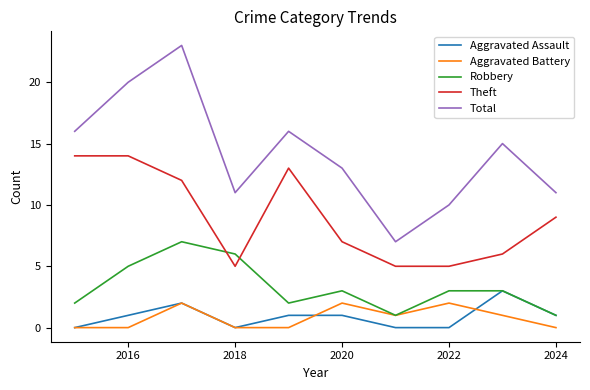

What is the greatest value displayed?

23